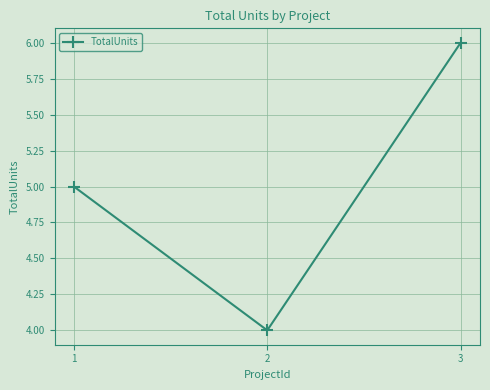

Between 3 and 1, which is larger?

3